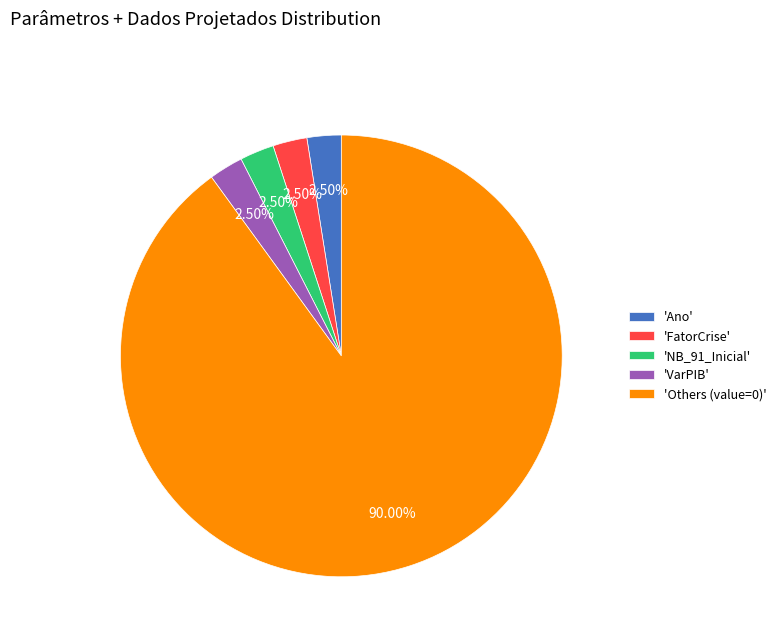

Do 'NB_91_Inicial' and 'Others (value=0)' together represent more than half of the pie?

Yes